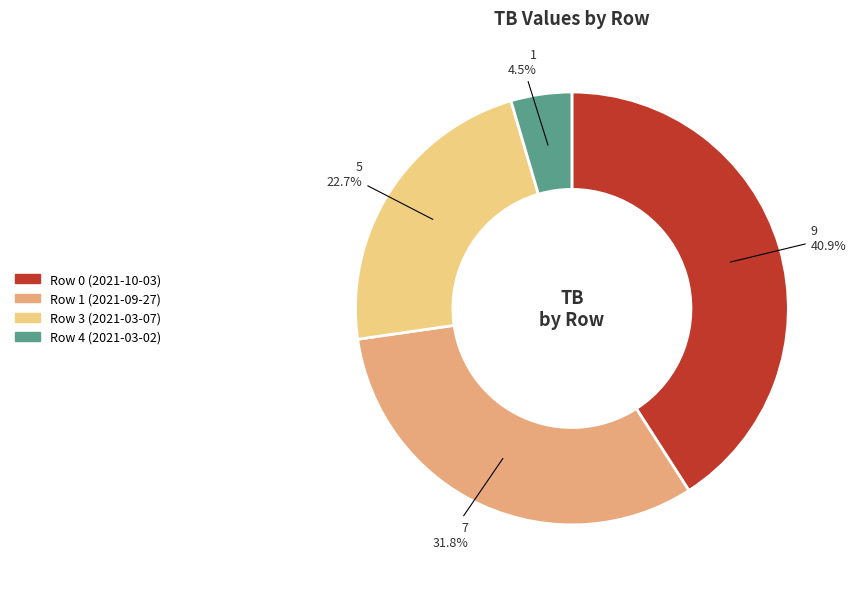

How many segments does this pie chart have?

4